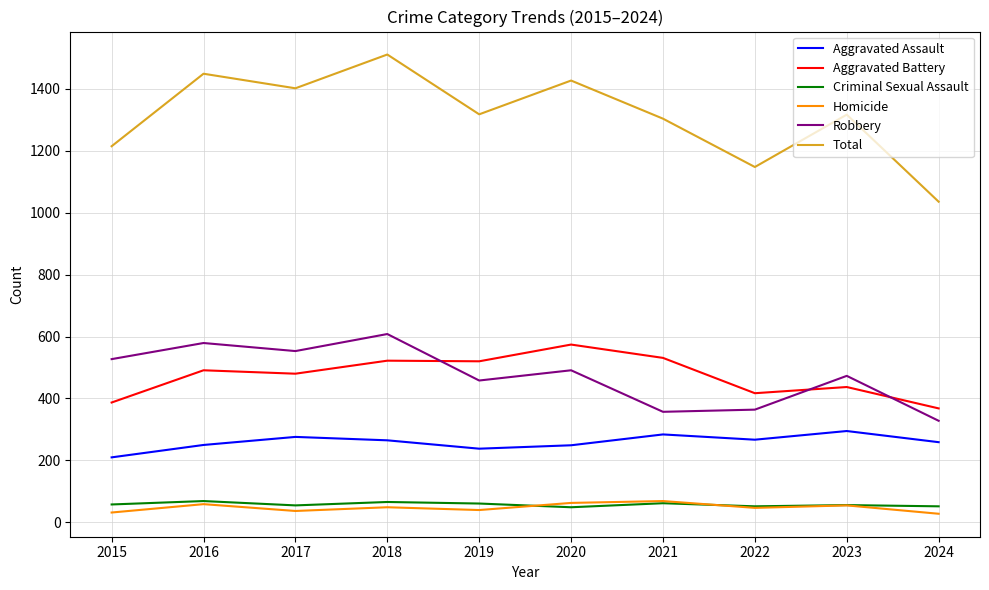

How many lines are shown in the chart?

6